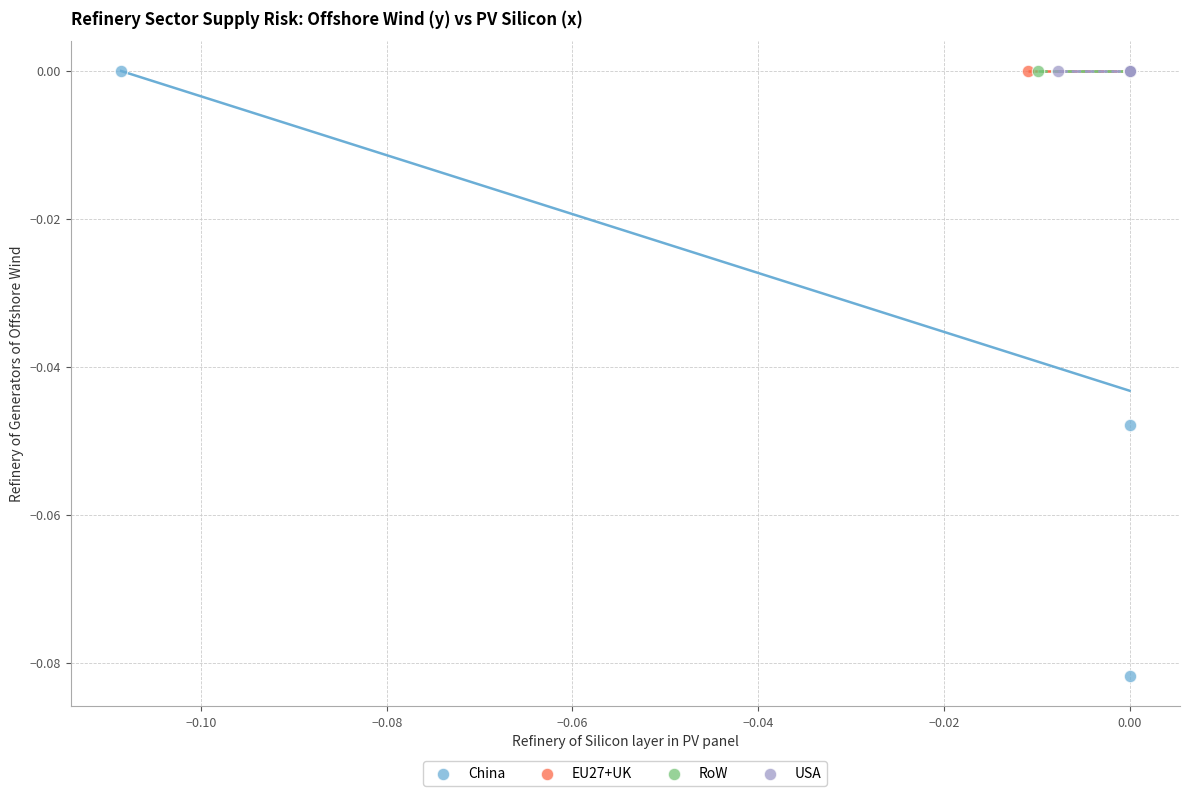

Which series contains the lowest Y value?

China